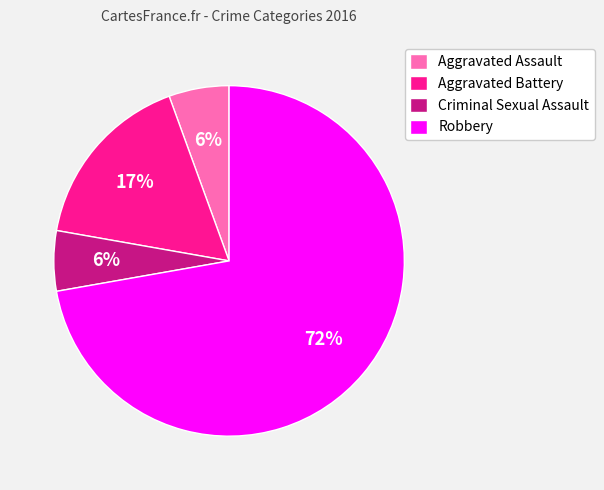

Do Aggravated Assault and Robbery together represent more than half of the pie?

Yes